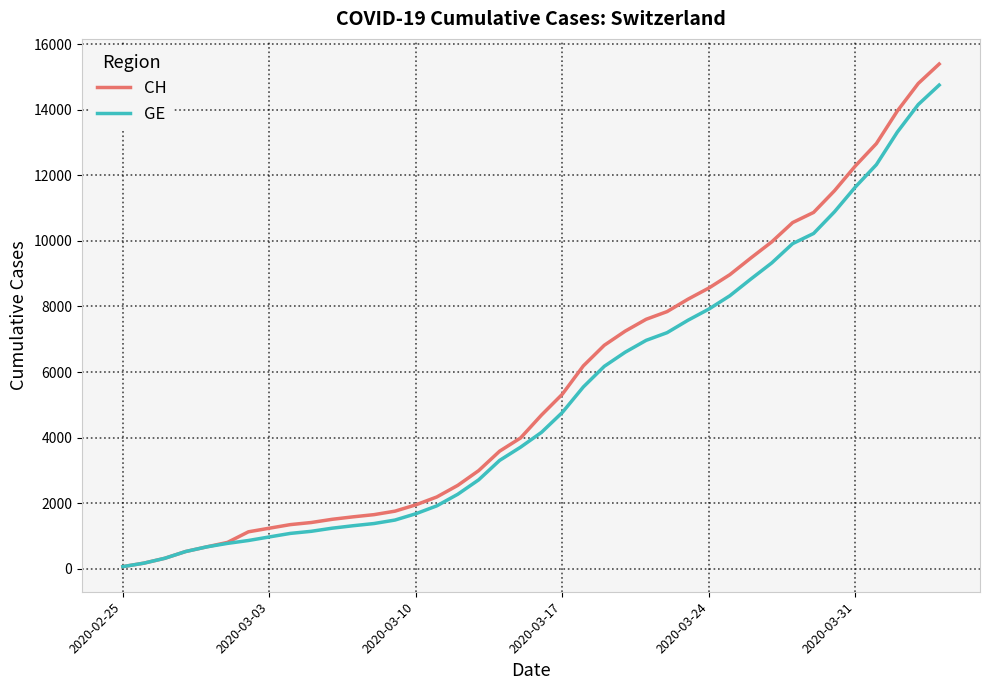

What is the maximum value shown in the chart?

15390